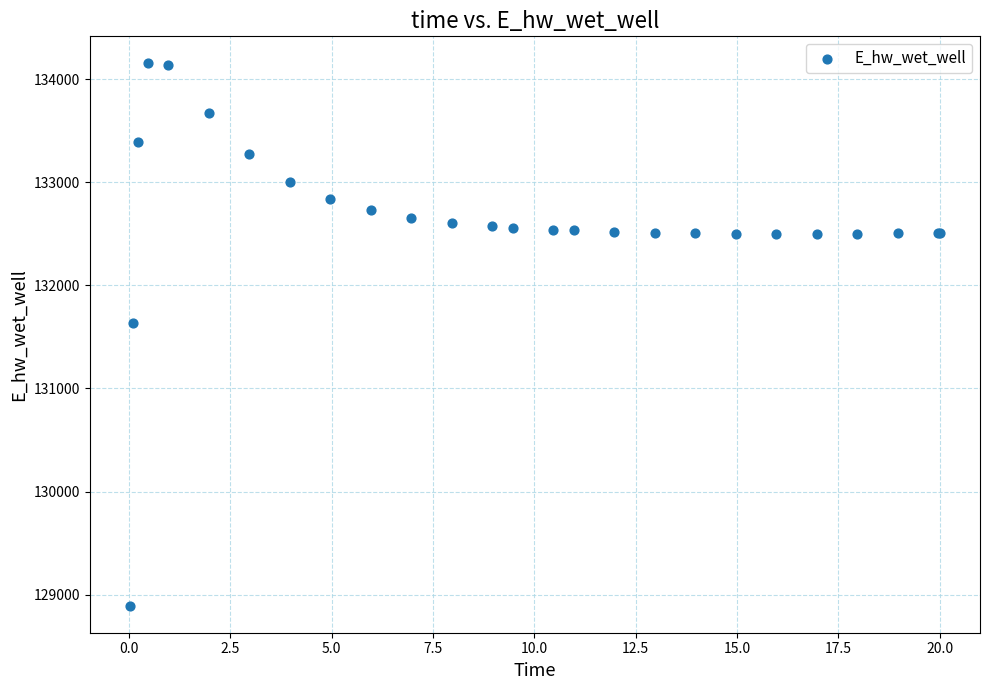

What Y value in the scatter plot is closest to 131523?

131636.6